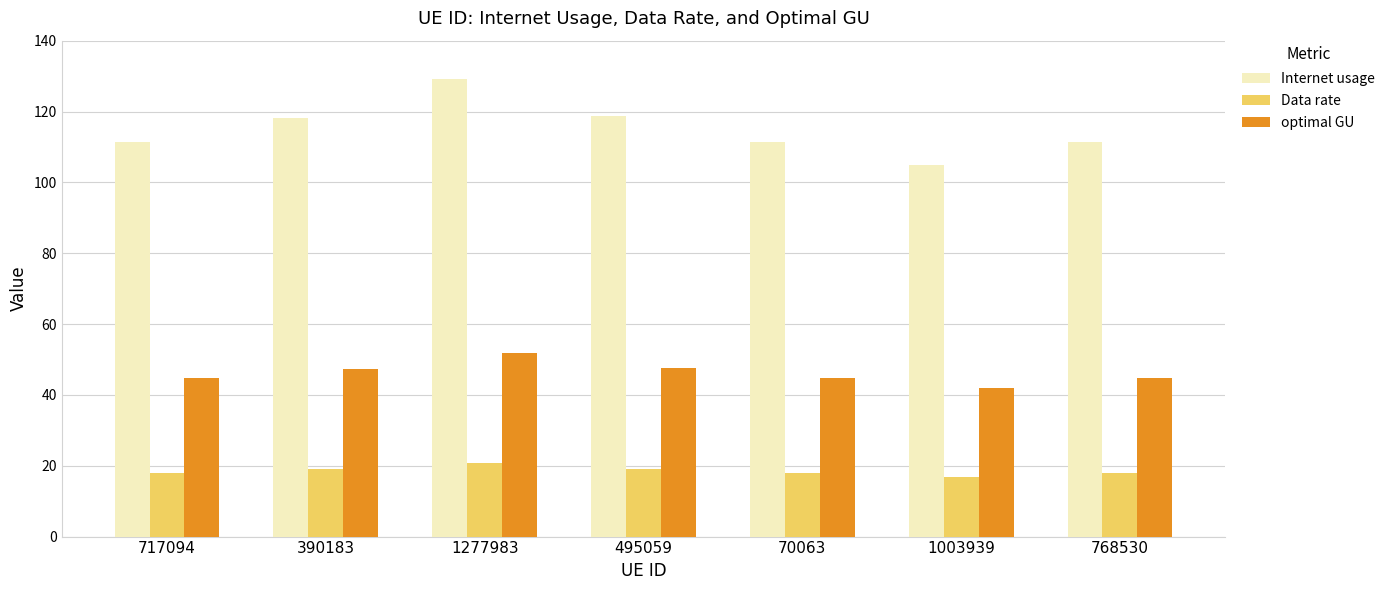

What position from the right is 717094?

7